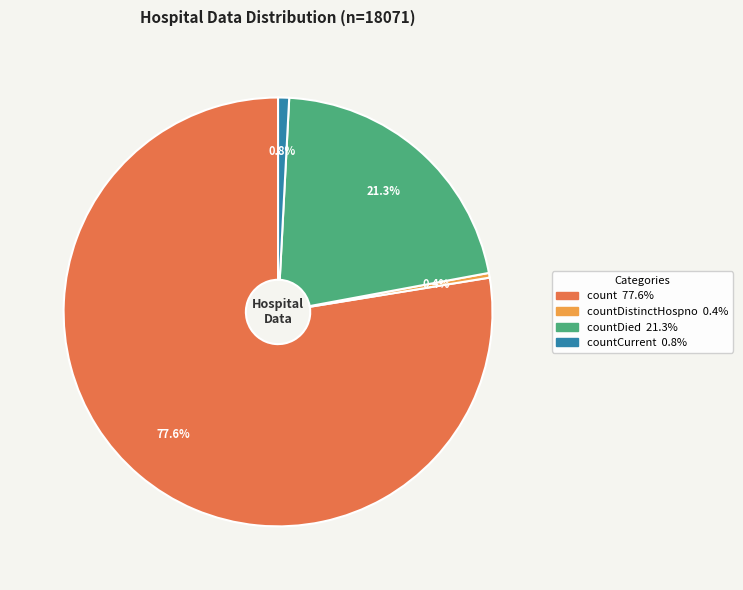

Does any single category account for the majority?

Yes